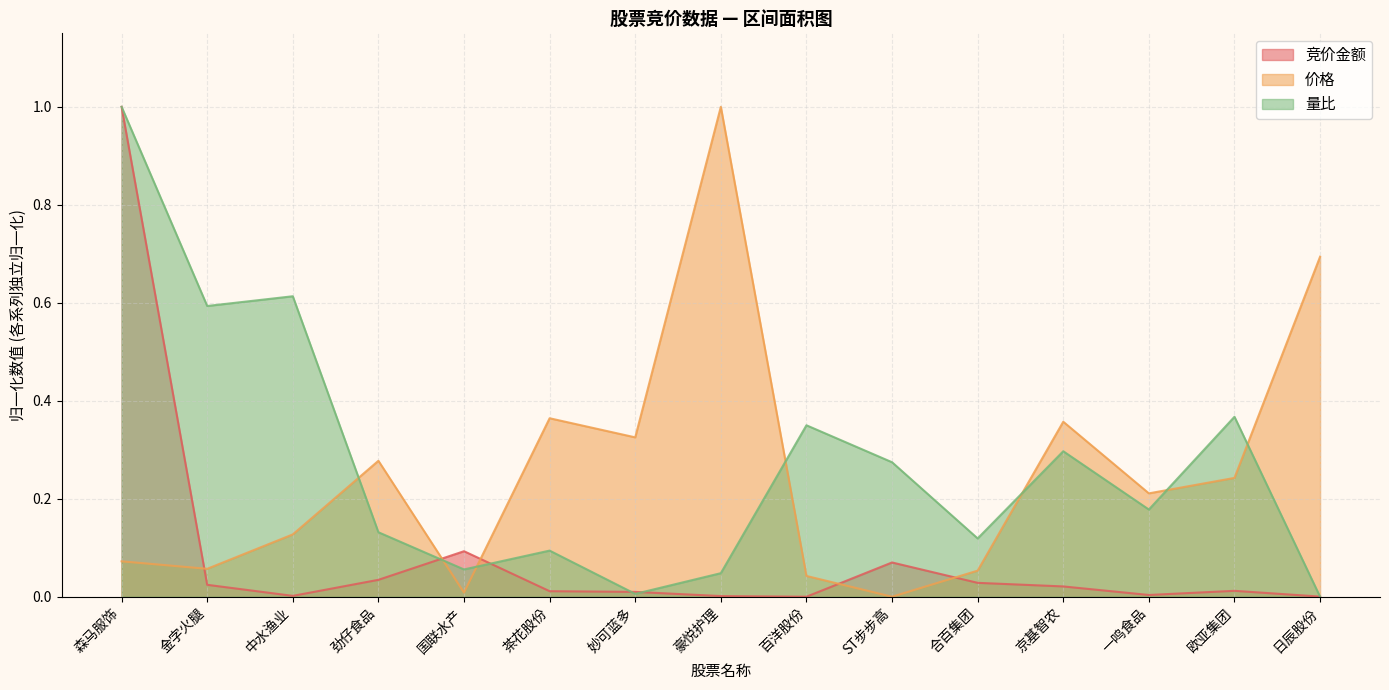

In 价格, how many points are lower than both neighbors (excluding endpoints)?

5